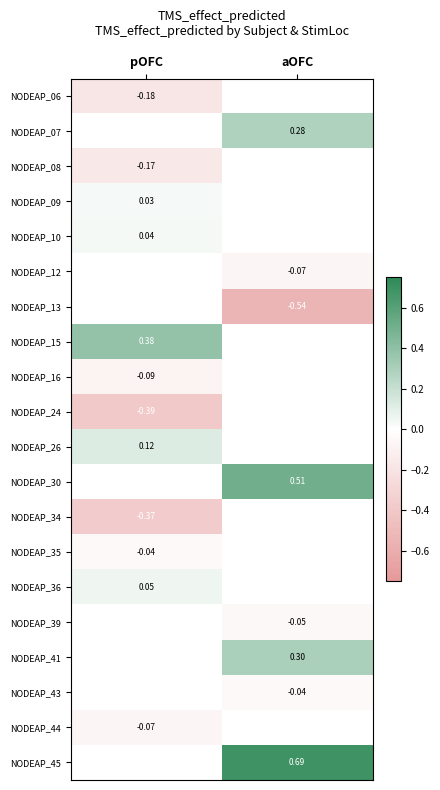

True or false: NODEAP_36 has a value of 0.1 at pOFC.

False